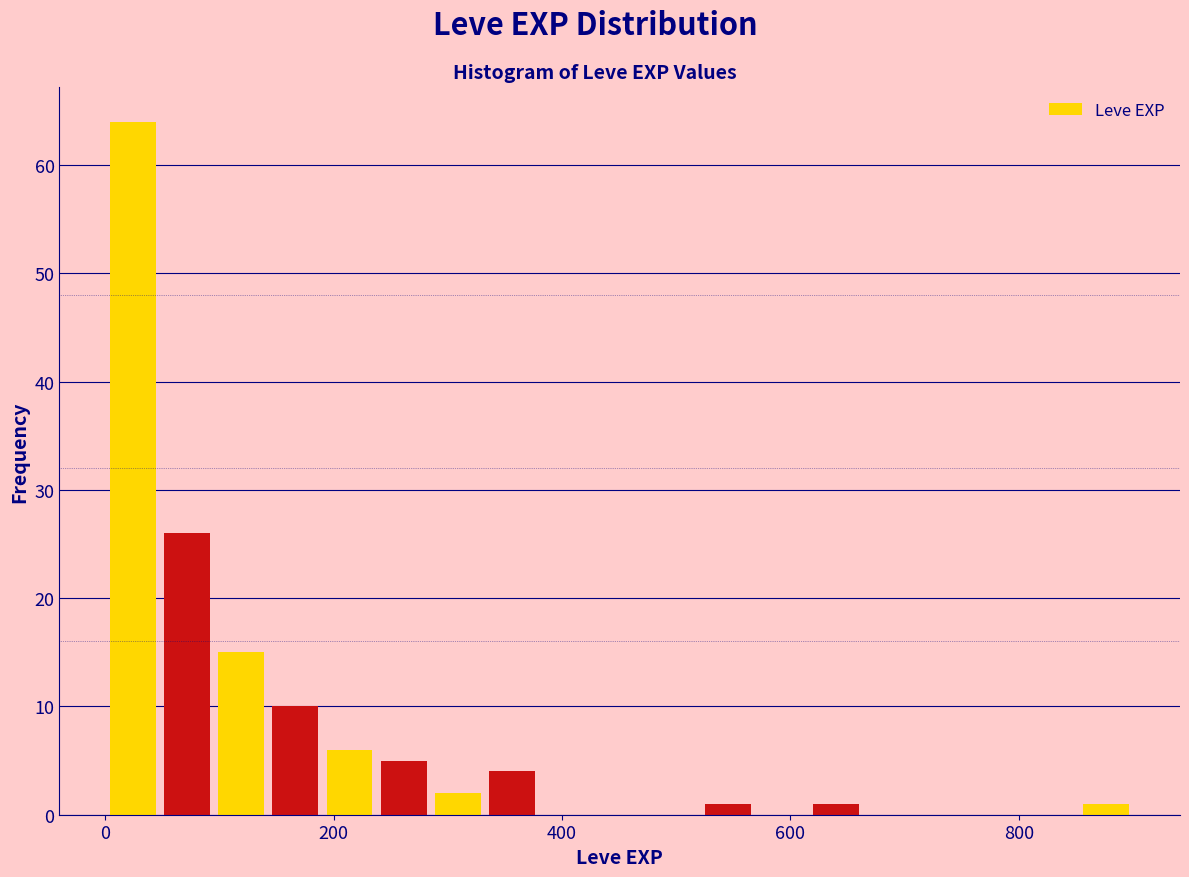

Around what value on the x-axis is the tallest bar? Give the approximate position of its centre, as read against the axis.

20